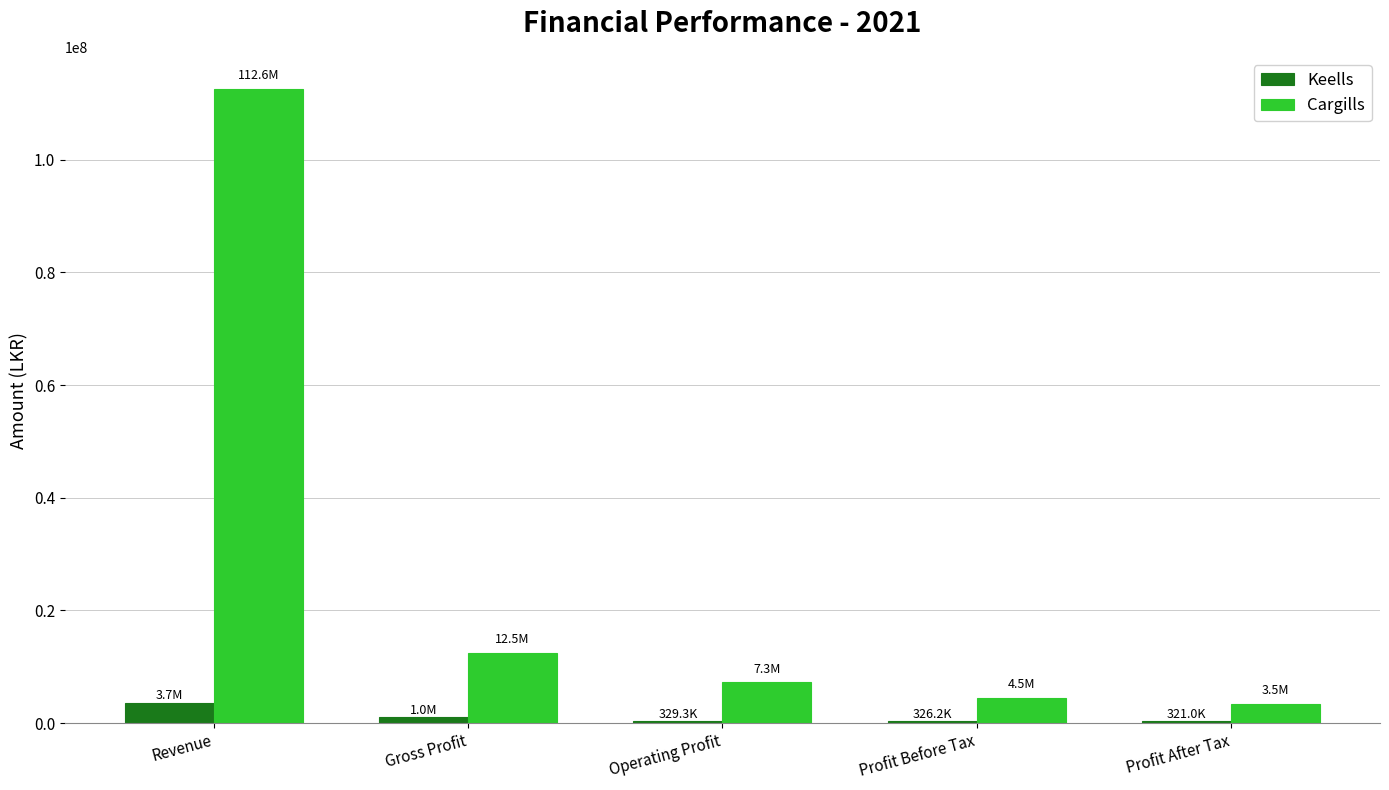

What is the approximate value of Keells at Gross Profit, to the nearest 100?

1005200